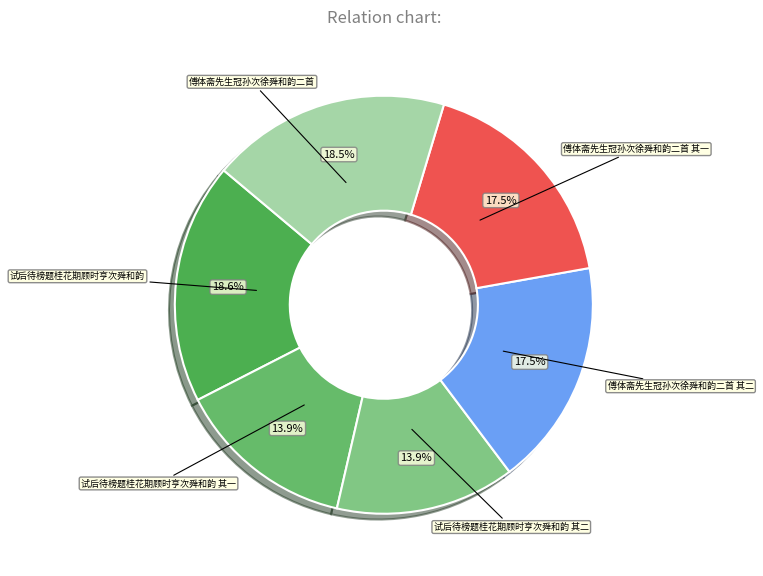

How many segments does this pie chart have?

6